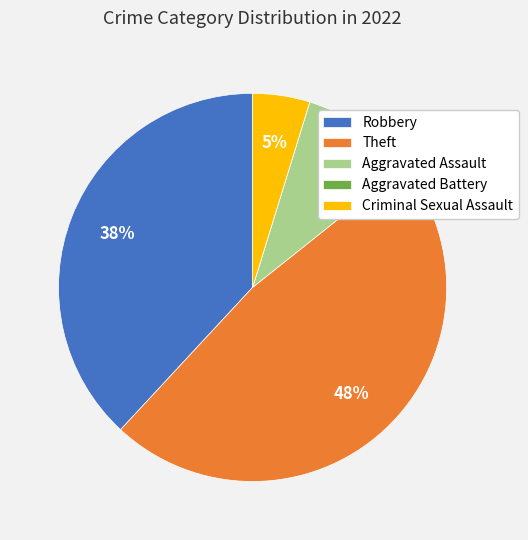

Is the sum of Theft and Criminal Sexual Assault greater than half?

Yes